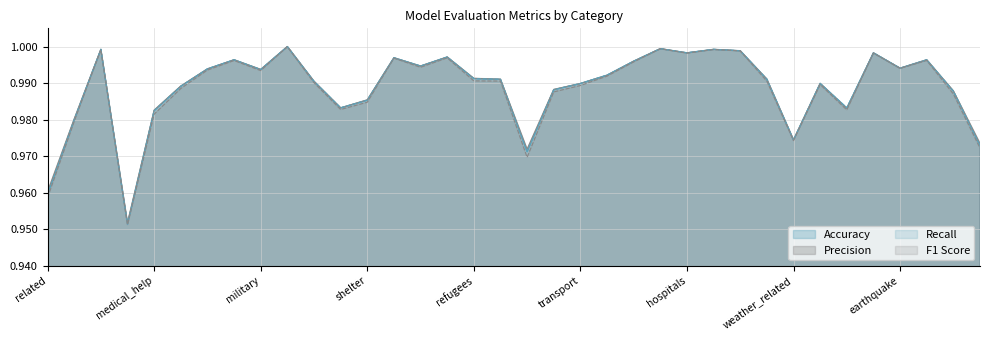

True or false: F1 Score and Precision intersect in this chart.

False